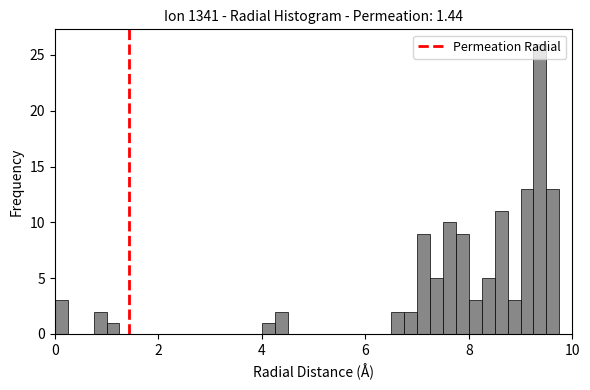

Around what value on the x-axis is the tallest bar? Give the approximate position of its centre, as read against the axis.

9.4